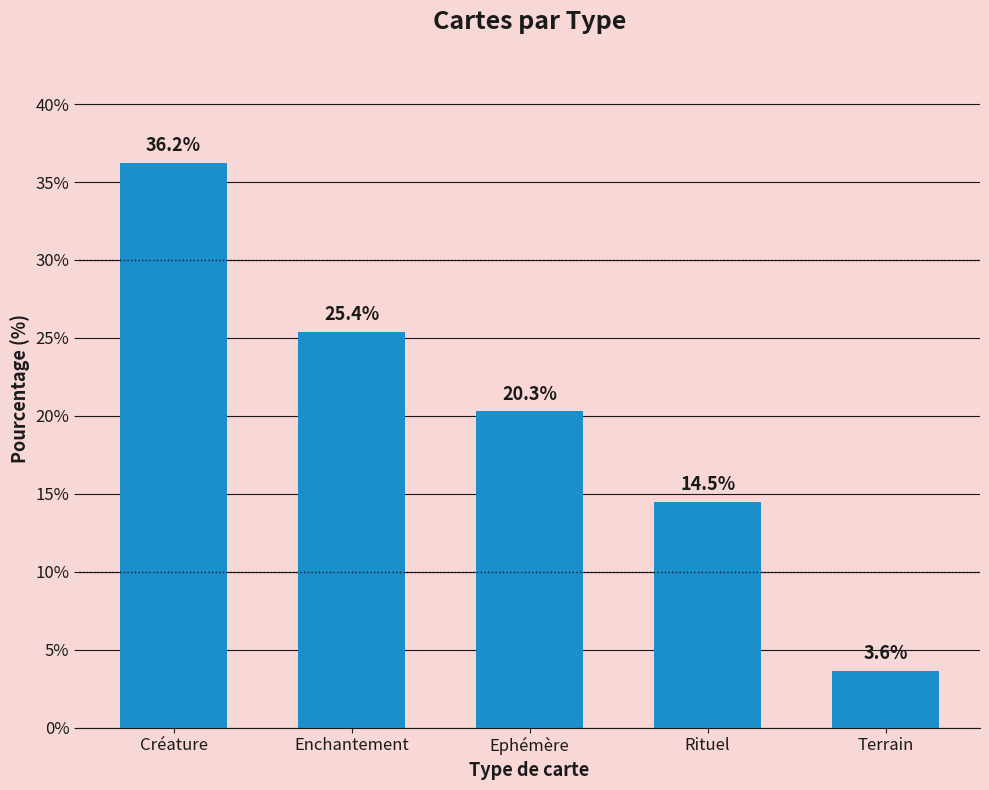

What is the label of the 3rd bar from the right?

Ephémère